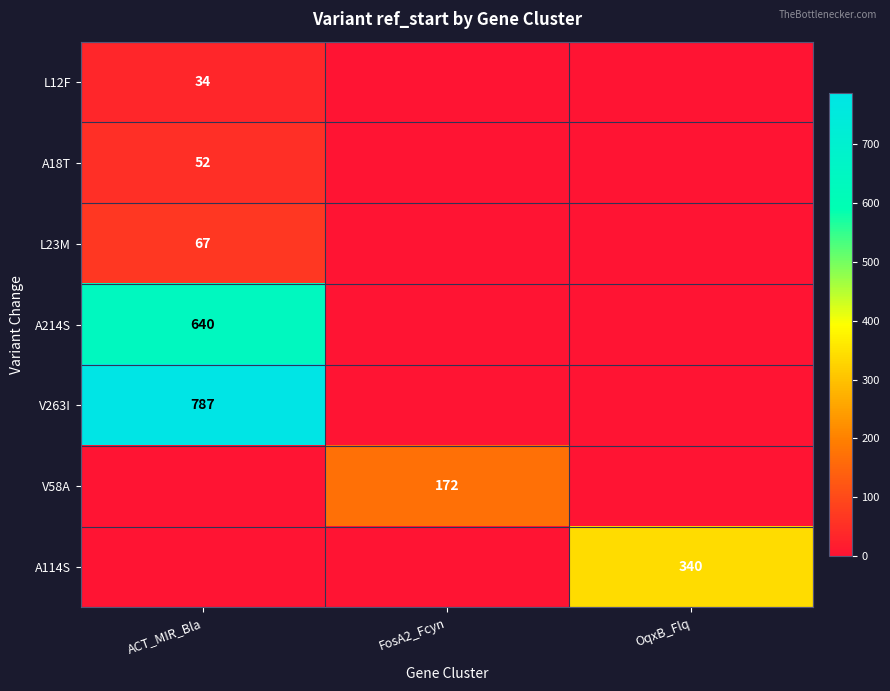

The A114S series shows 340 at OqxB_Flq. True or false?

True